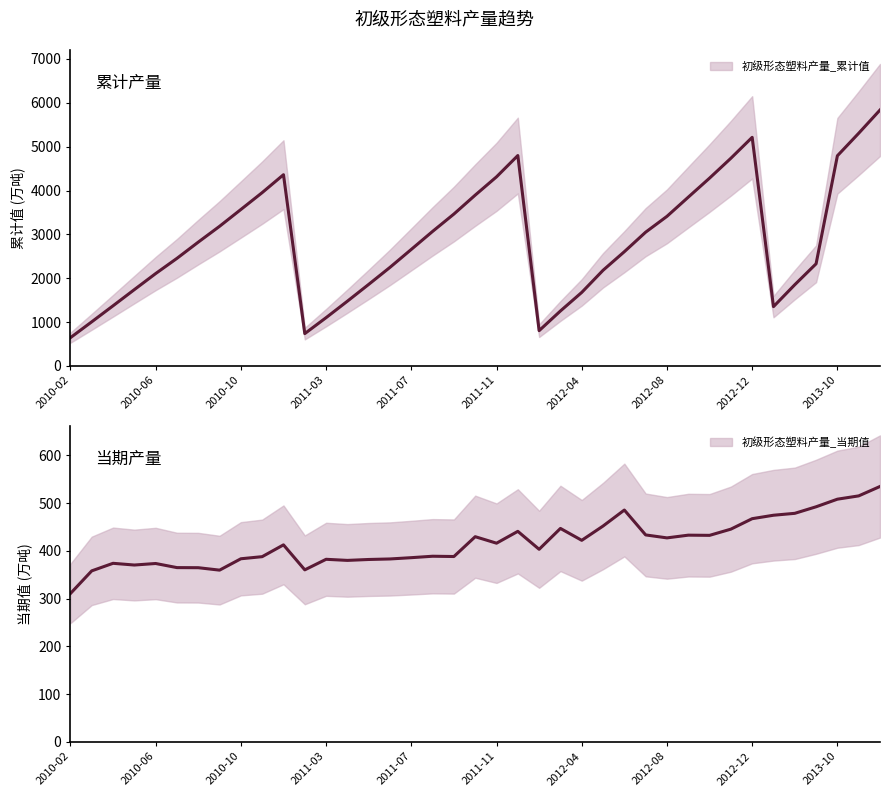

Where is the first local maximum for 初级形态塑料产量_当期值?

2010-04